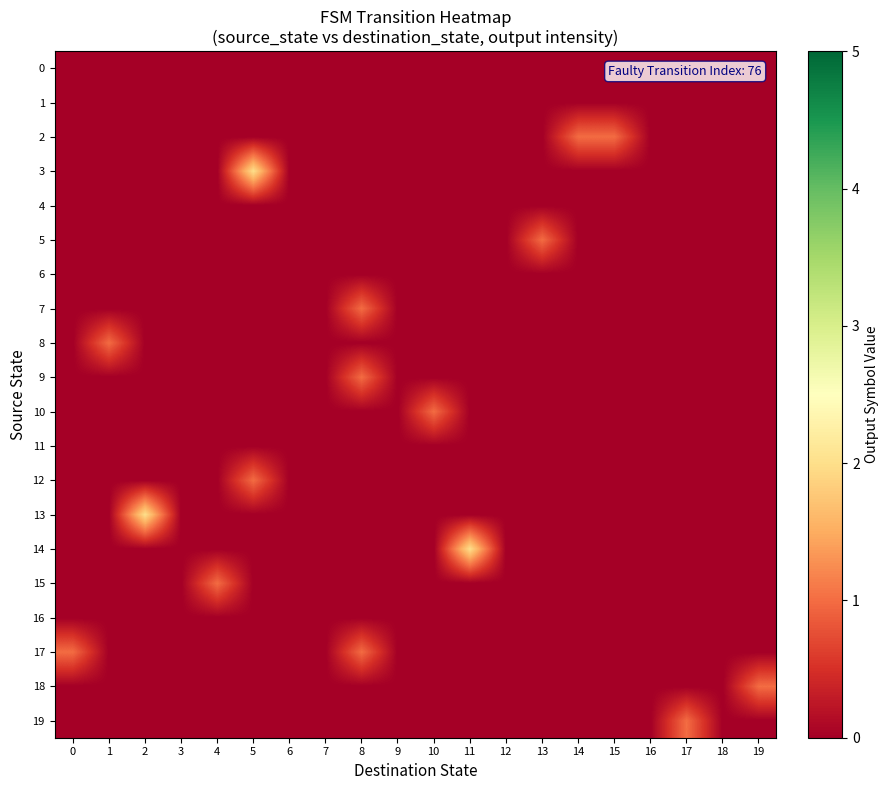

Which has a higher value, 3 or 13?

3